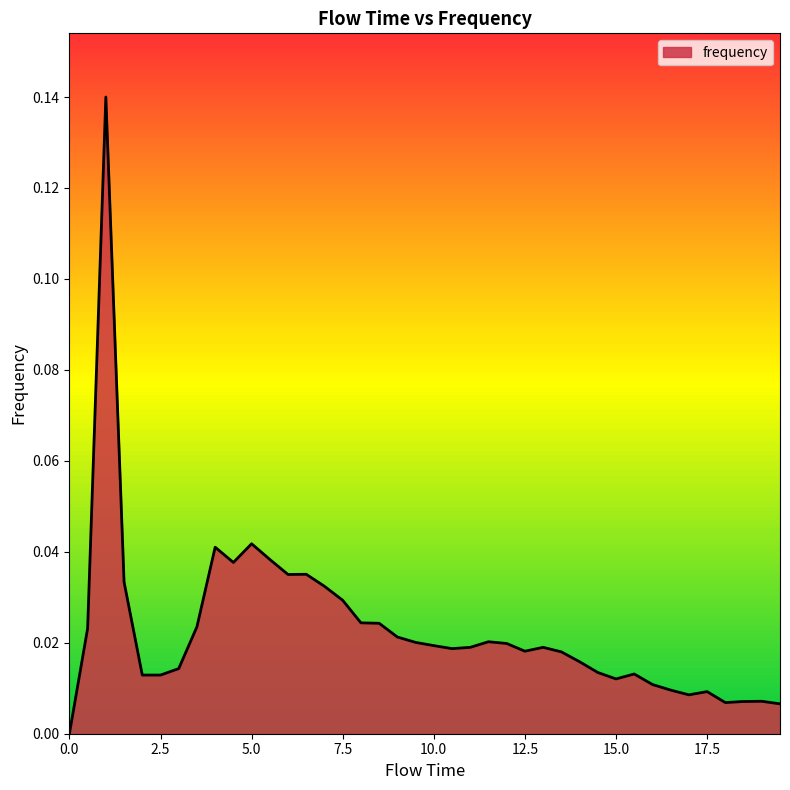

How many categories are shown in the chart?

40